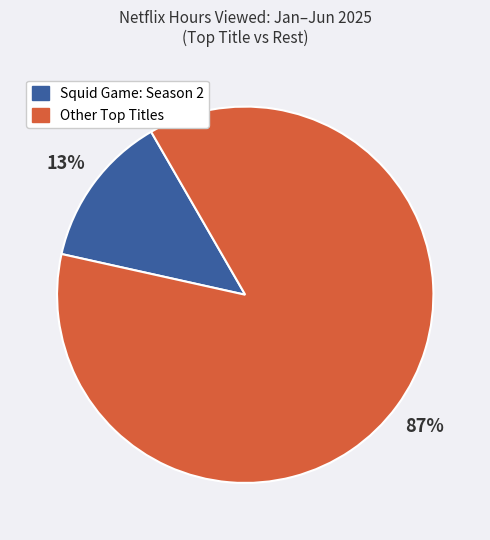

Is there any slice that represents more than half of the pie?

Yes